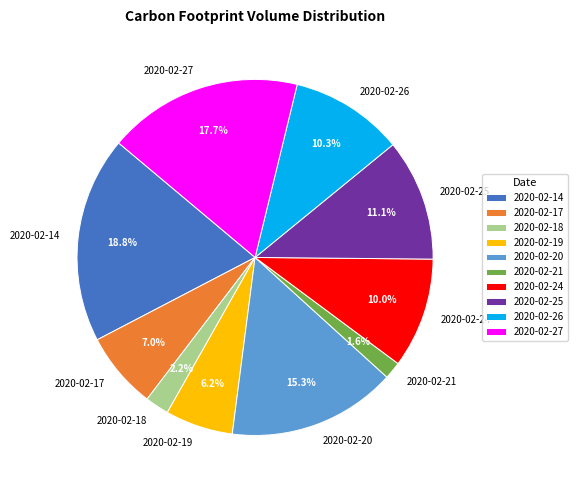

Which category has the smallest portion of the pie?

2020-02-21